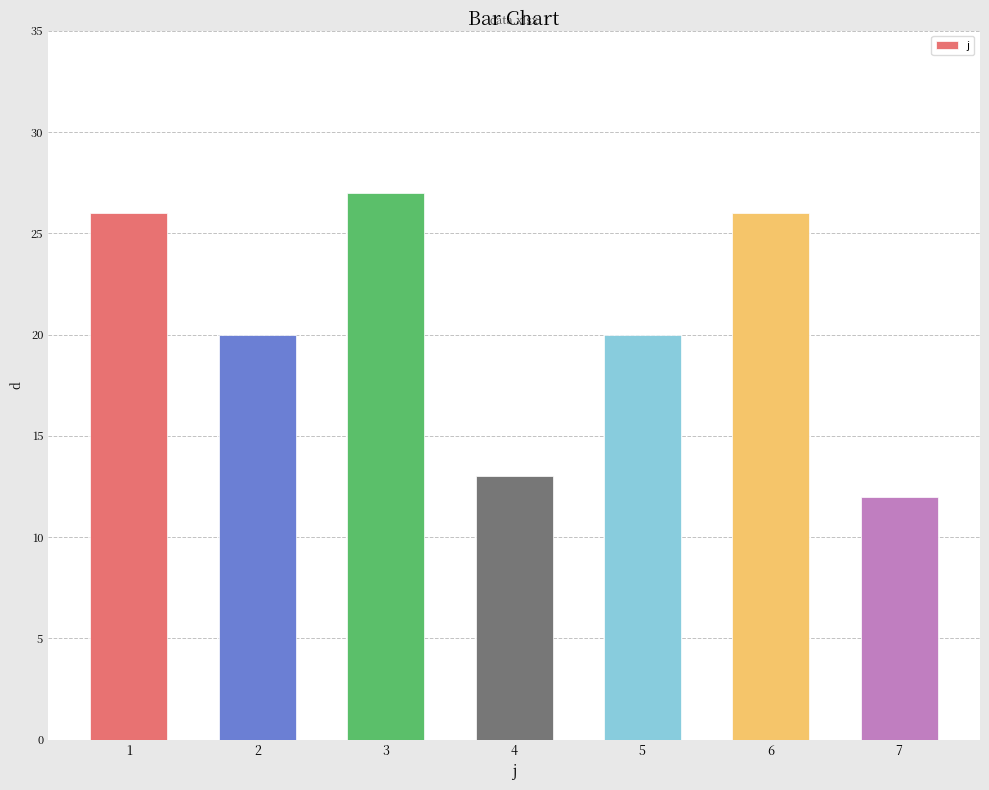

What is the difference between the values at 3 and 7?

15